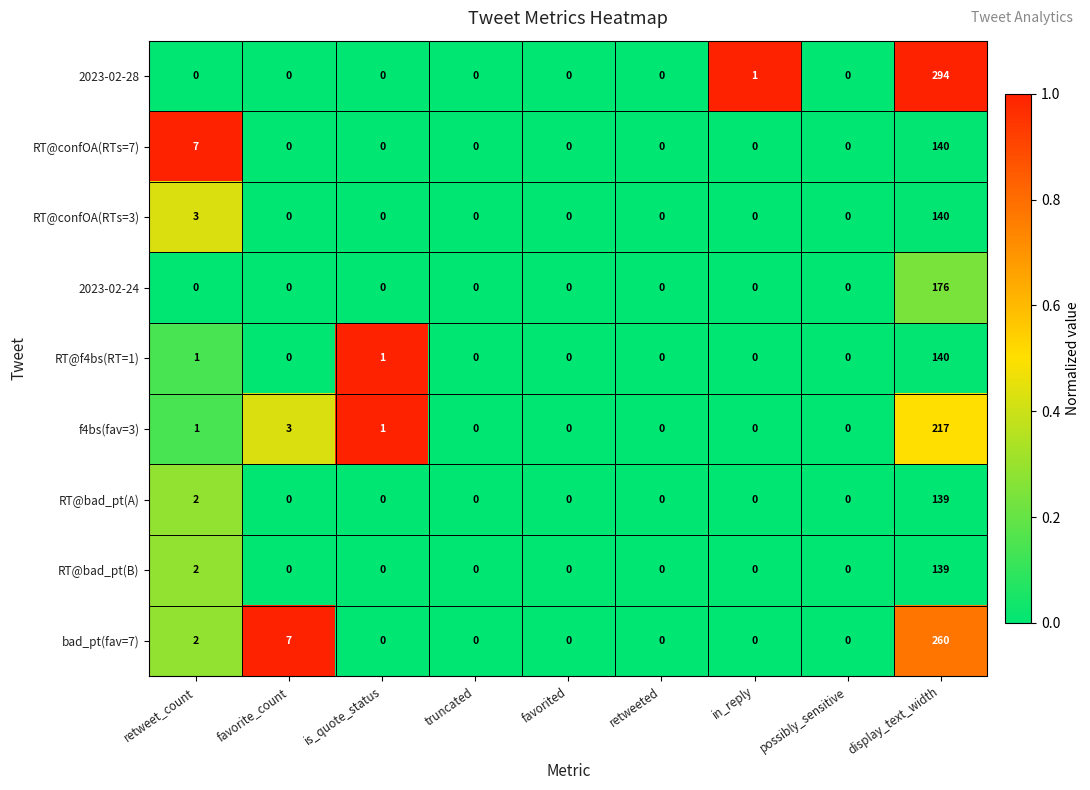

What is the difference between the maximum and minimum values in the 2023-02-28 series?

294